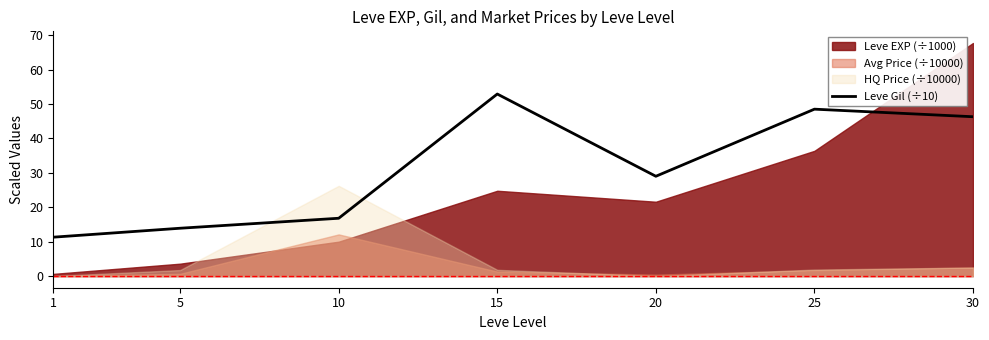

At which label is the value closest to 32?

20